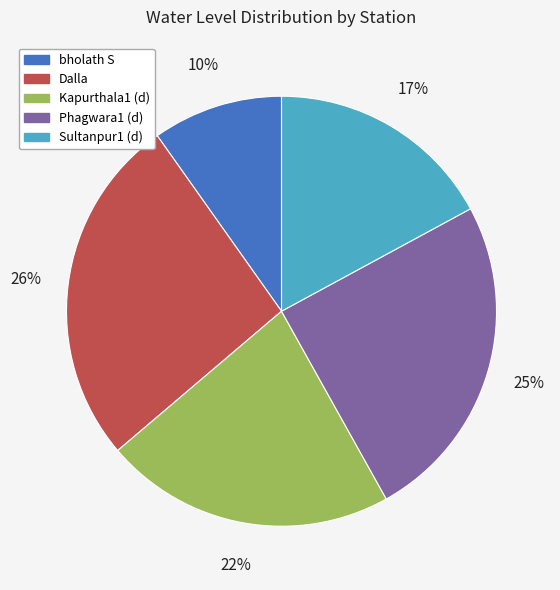

Is there a majority slice in this chart?

No